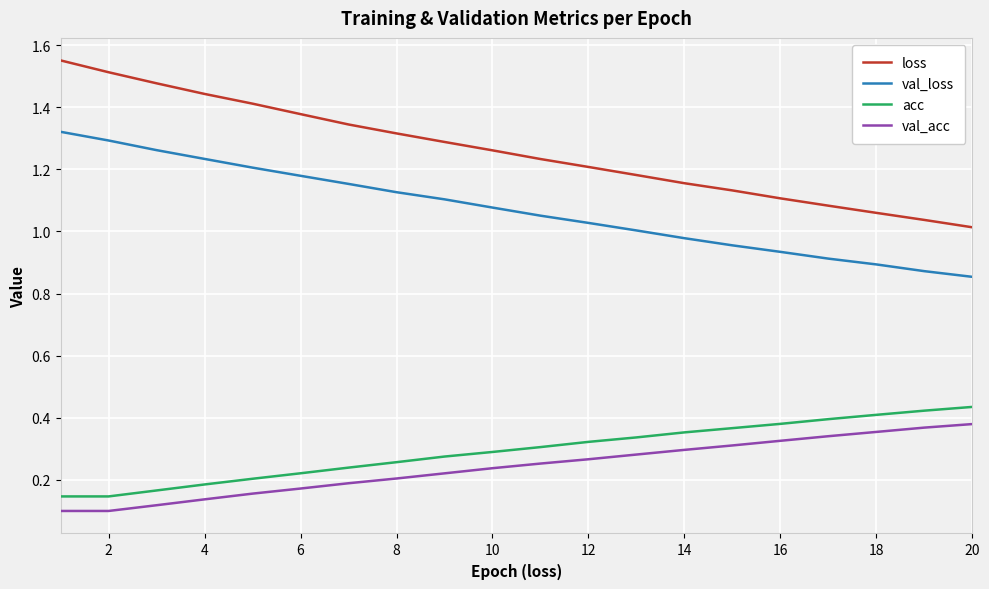

What is the difference between the maximum and minimum values in the loss series?

0.5